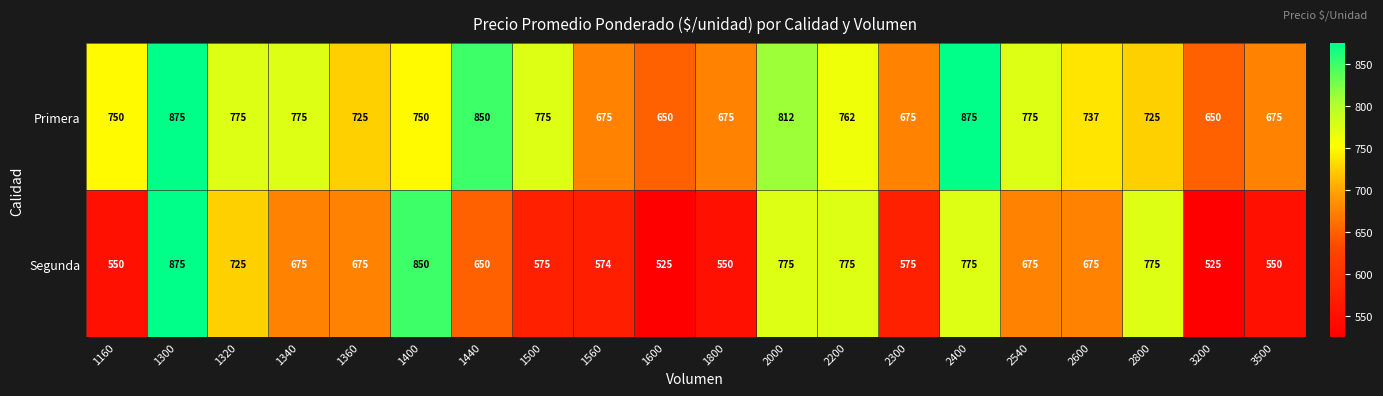

At which category is the sum across all series the highest?

1300